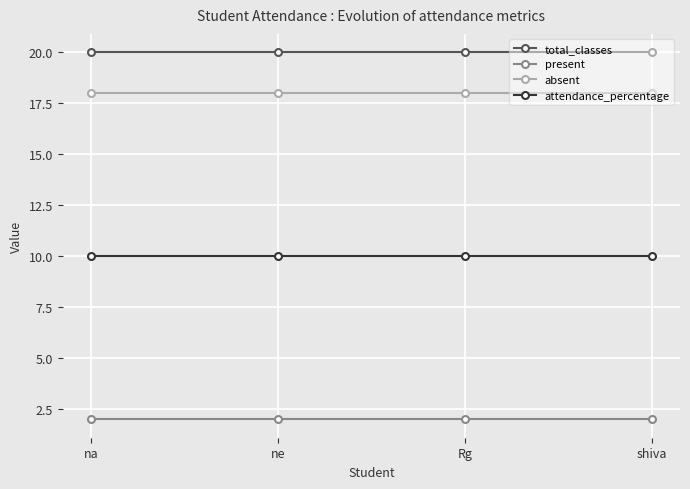

What is the difference between the highest and lowest values at shiva?

18